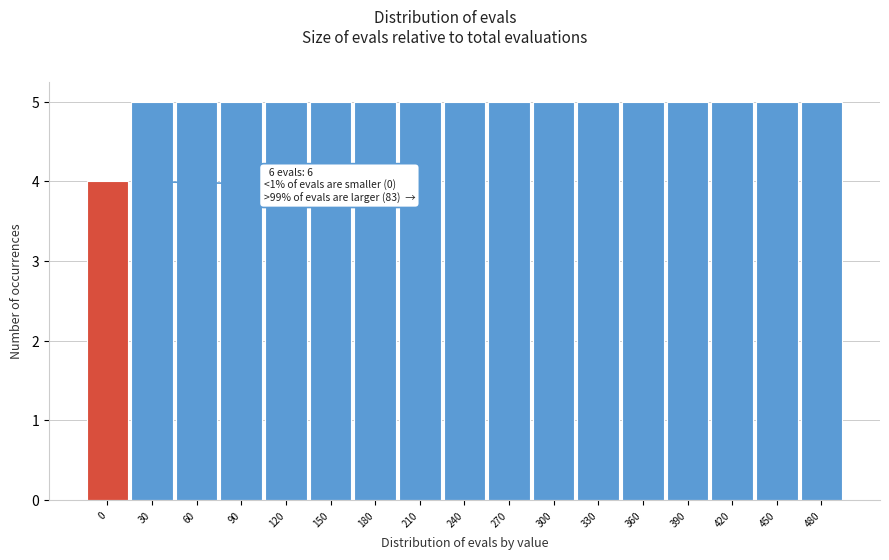

Reading left to right, extract all data points from this chart.

0=4	30=5	60=5	90=5	120=5	150=5	180=5	210=5	240=5	270=5	300=5	330=5	360=5	390=5	420=5	450=5	480=5